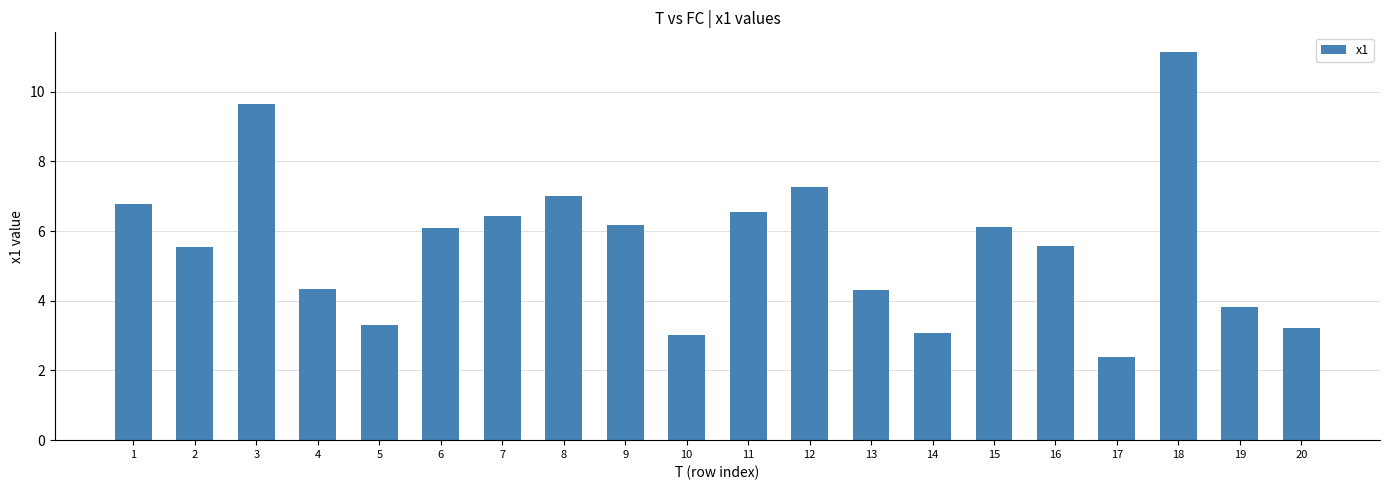

What value does the data have at 8?

7.0